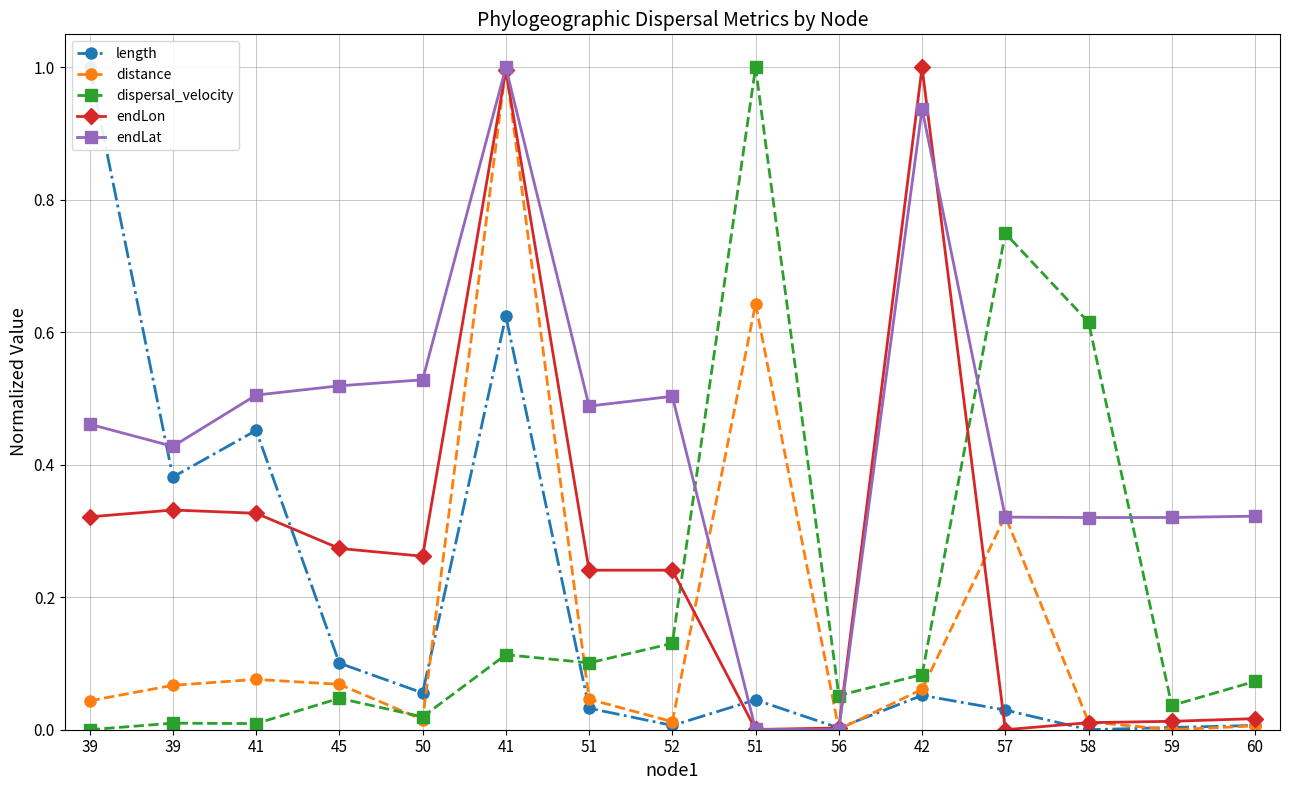

What is the total value across all series at 39?

1.8